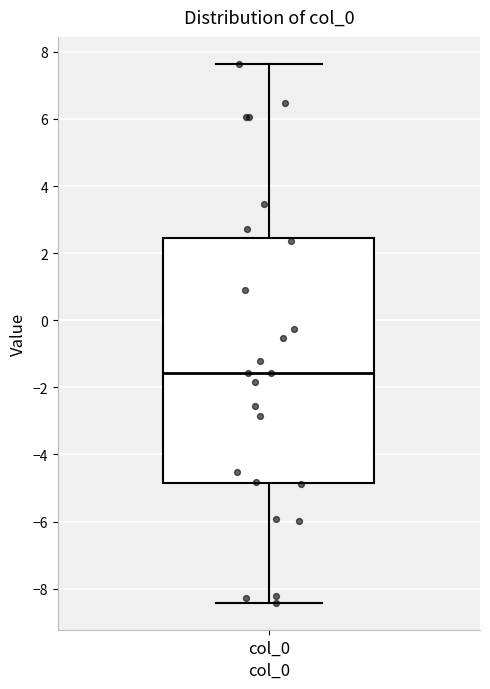

Read this box plot against the y-axis: the position of the median line, the range covered by the box, and the ends of both whiskers. The values are not printed on the chart, so give them approximately, as read against the axis.

median -1.6, box -4.8 to 2.4, whiskers -8.4 to 7.6